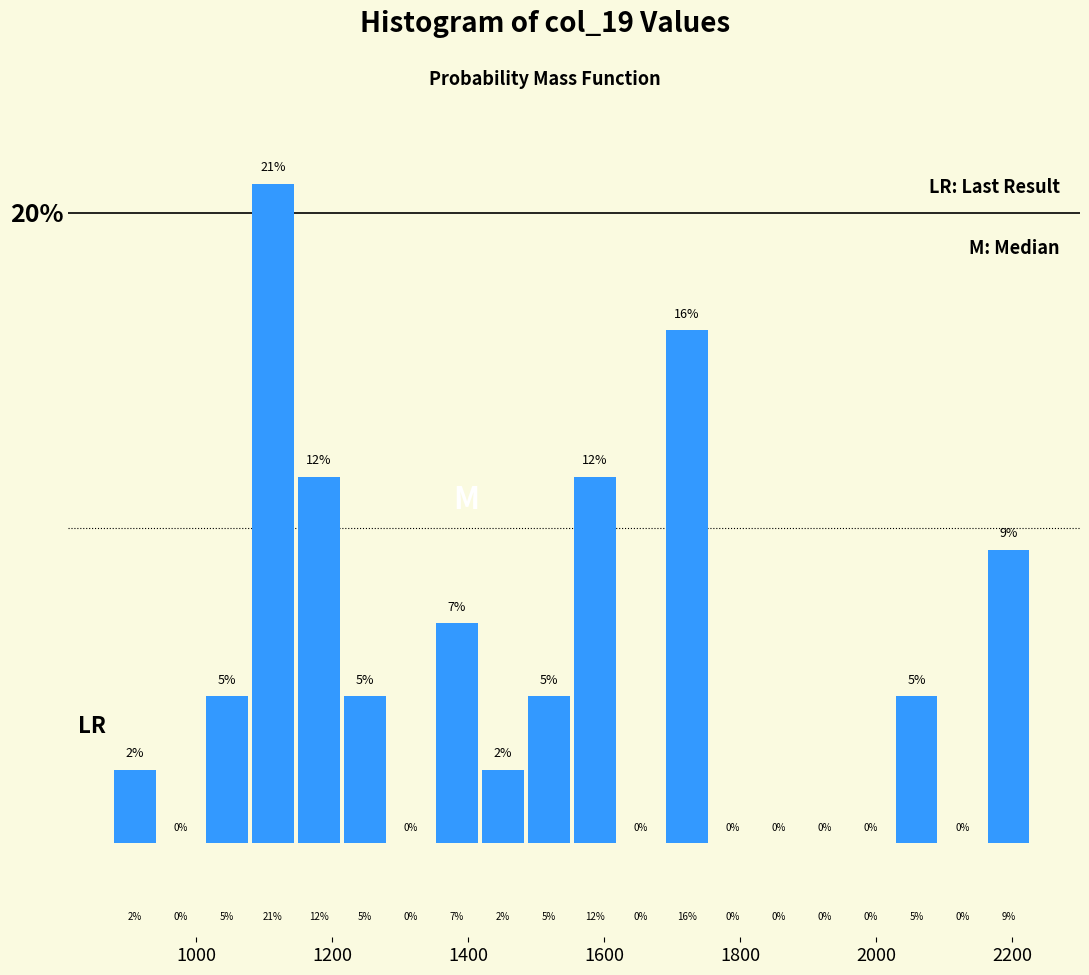

Read against the x-axis, roughly where is the centre of the tallest bar?

1120